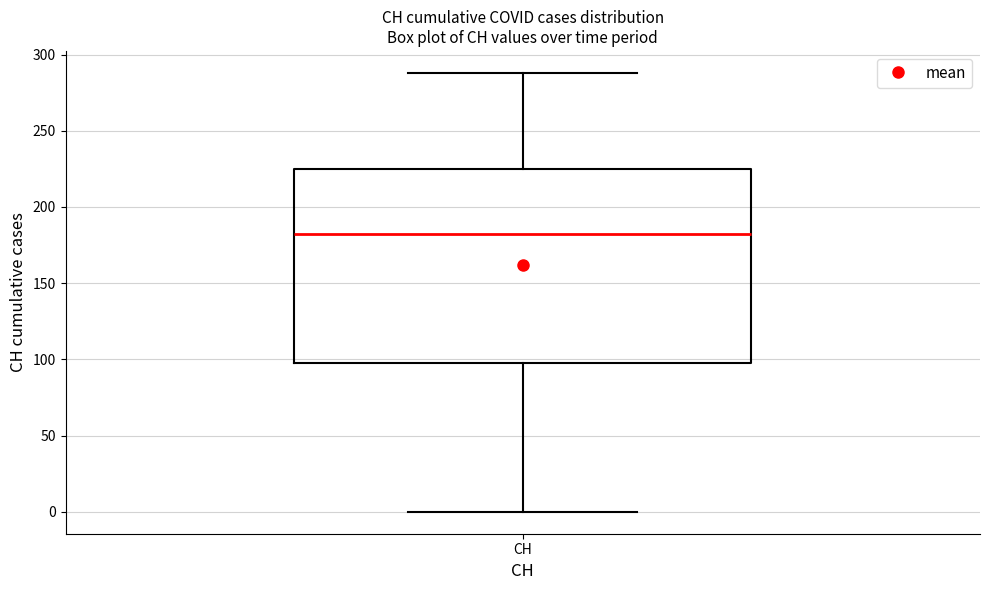

Where does the median line of the box for CH sit on the y-axis? The values are not printed on the chart, so give them approximately, as read against the axis.

180